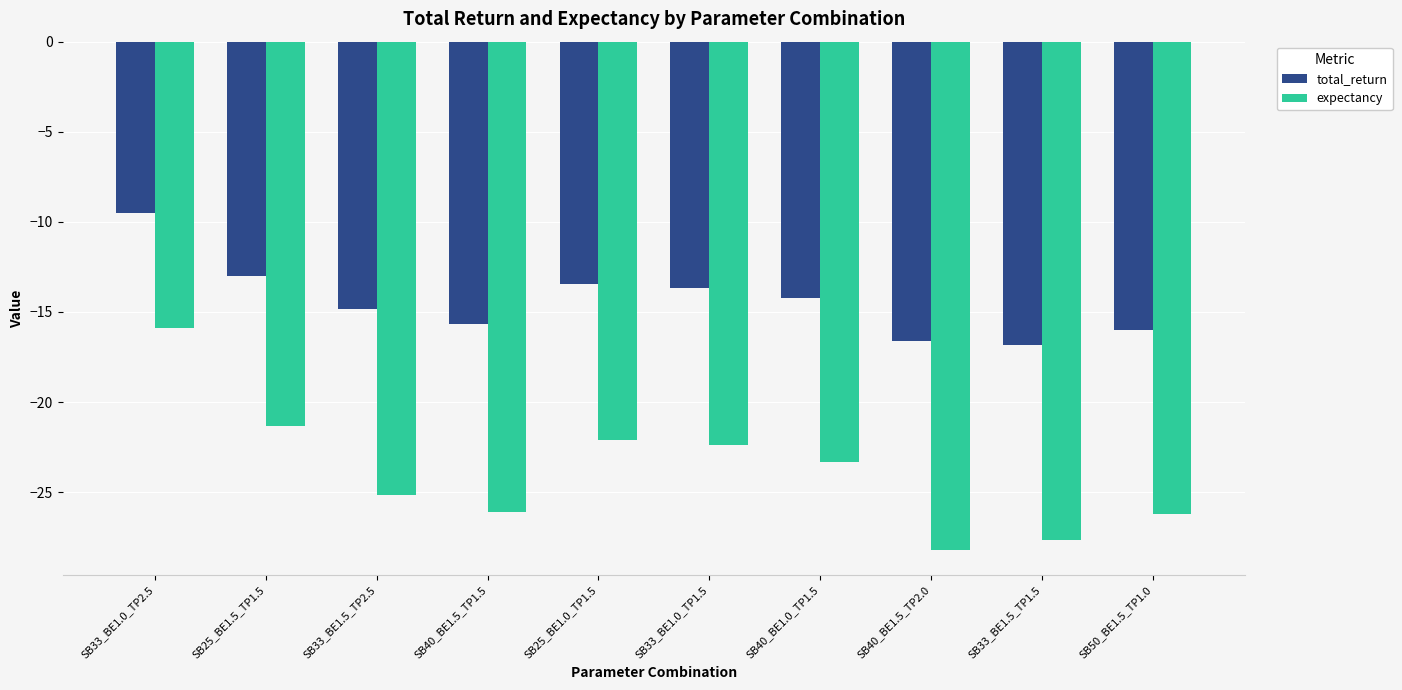

What is the difference between the total_return values at SB33_BE1.5_TP2.5 and SB33_BE1.0_TP1.5?

1.2